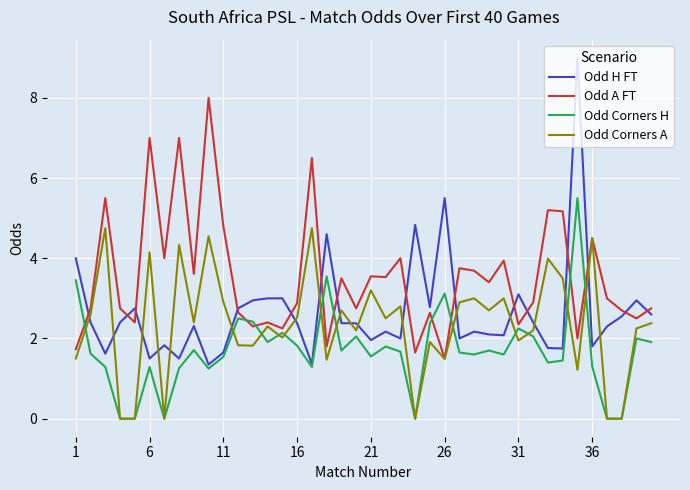

Which series has the largest range (max minus min)?

Odd H FT